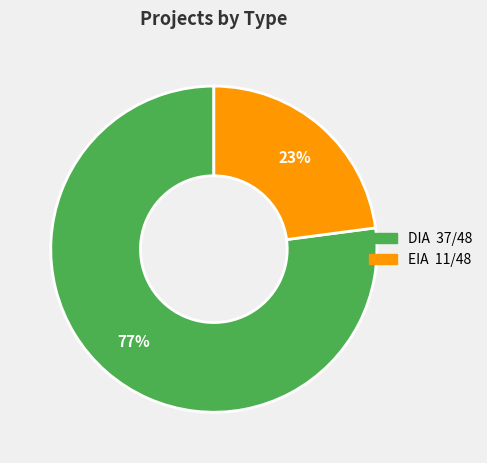

Approximately how many times larger is the value at EIA compared to DIA?

0.3